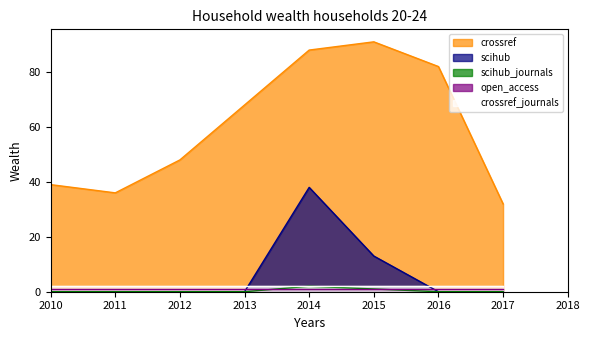

True or false: scihub_journals has more than 2 points higher than both neighbors.

False